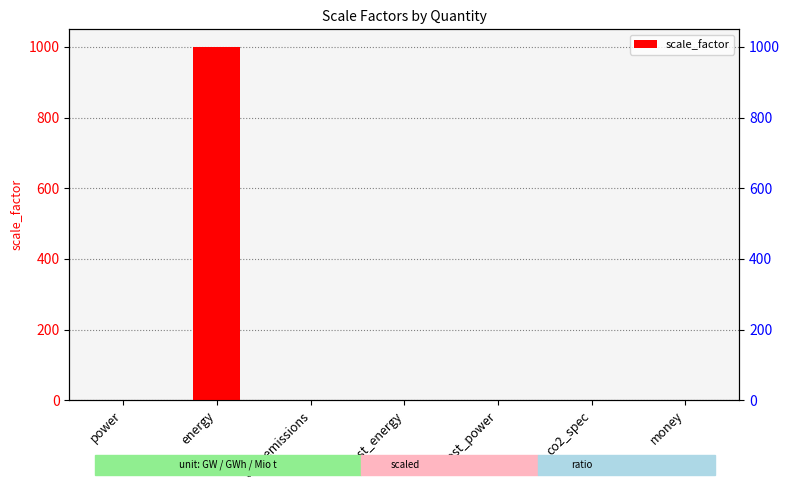

What is the label of the 3rd bar from the left?

co2_emissions